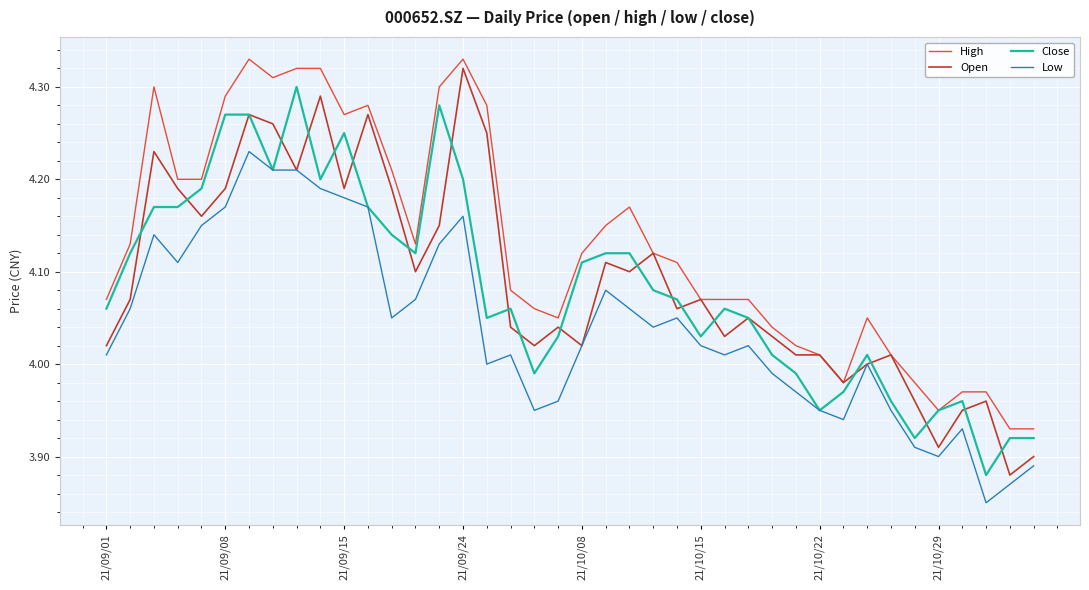

Which series has the largest total across all categories?

High